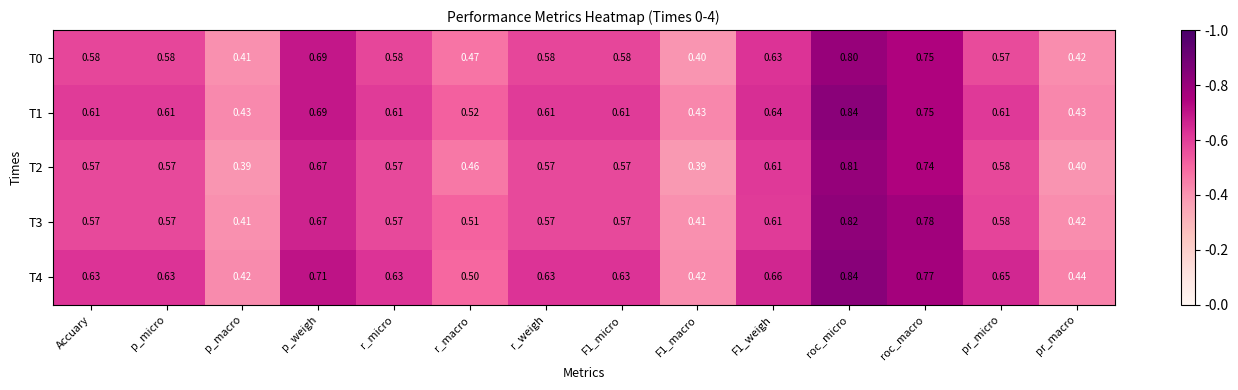

At how many categories does at least one series exceed 0?

14